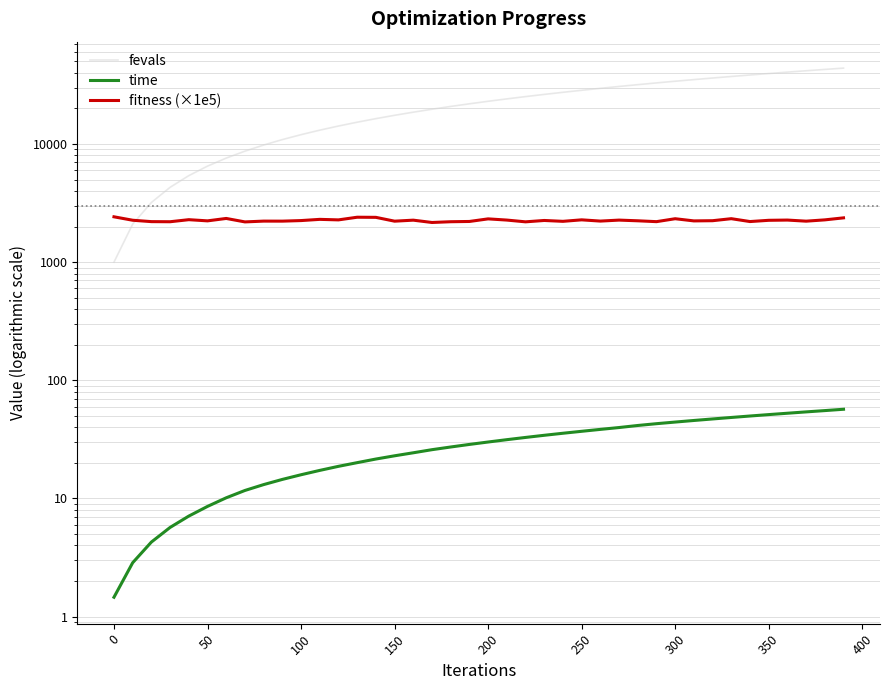

How many lines are shown in the chart?

3